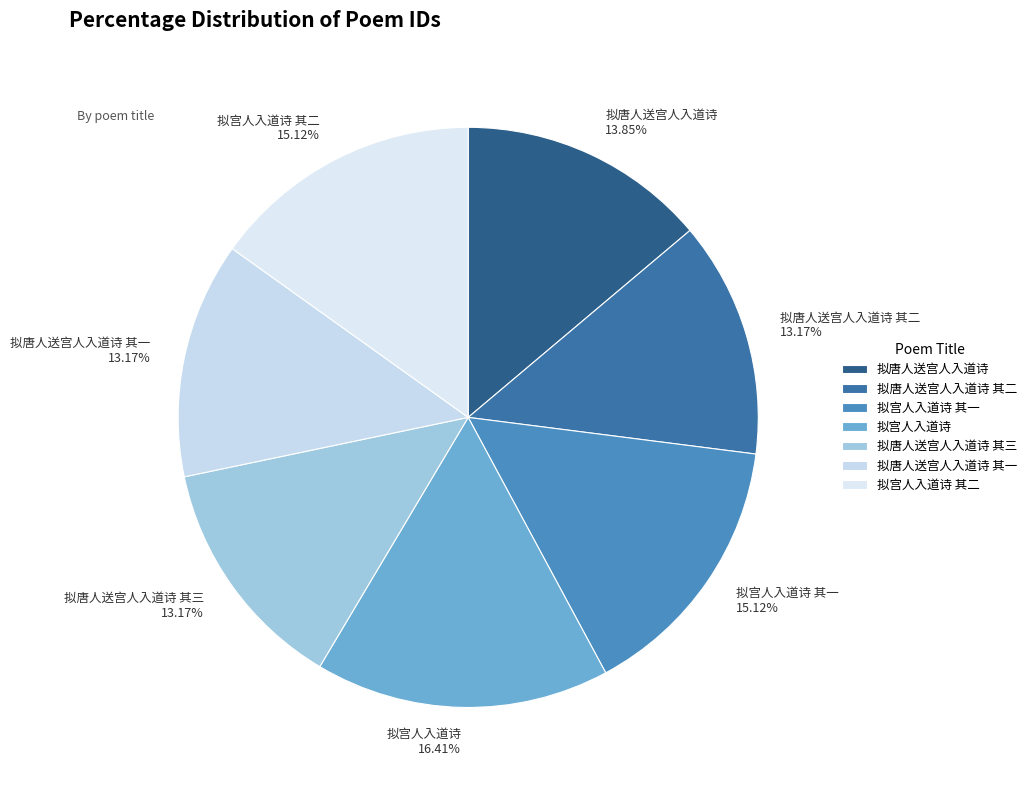

Which category has the biggest portion of the pie?

拟宫人入道诗